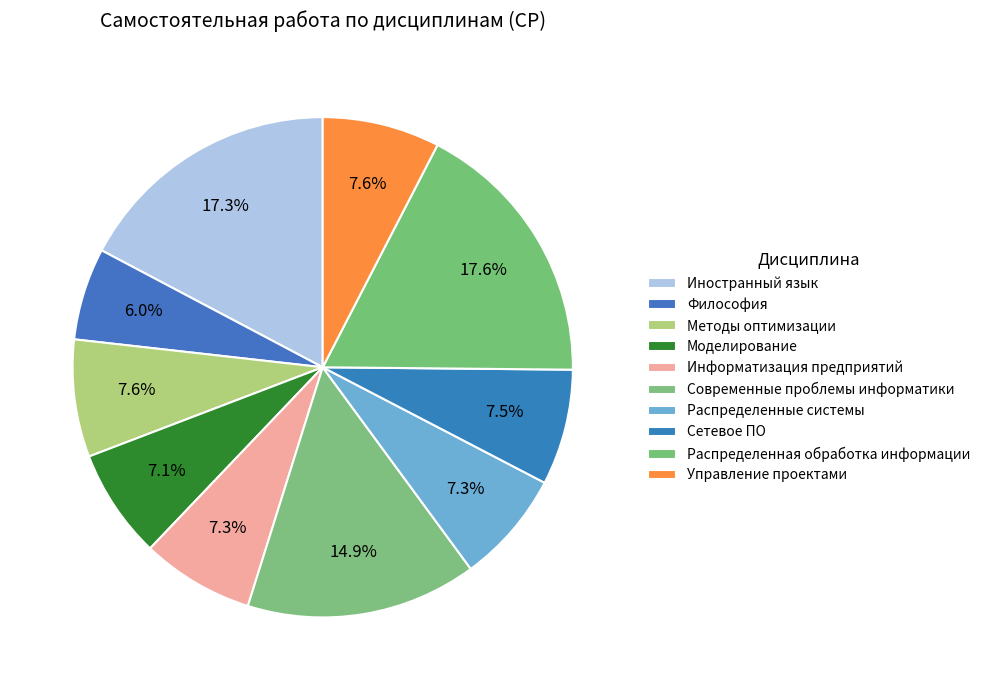

Which category has the biggest portion of the pie?

Распределенная обработка информации